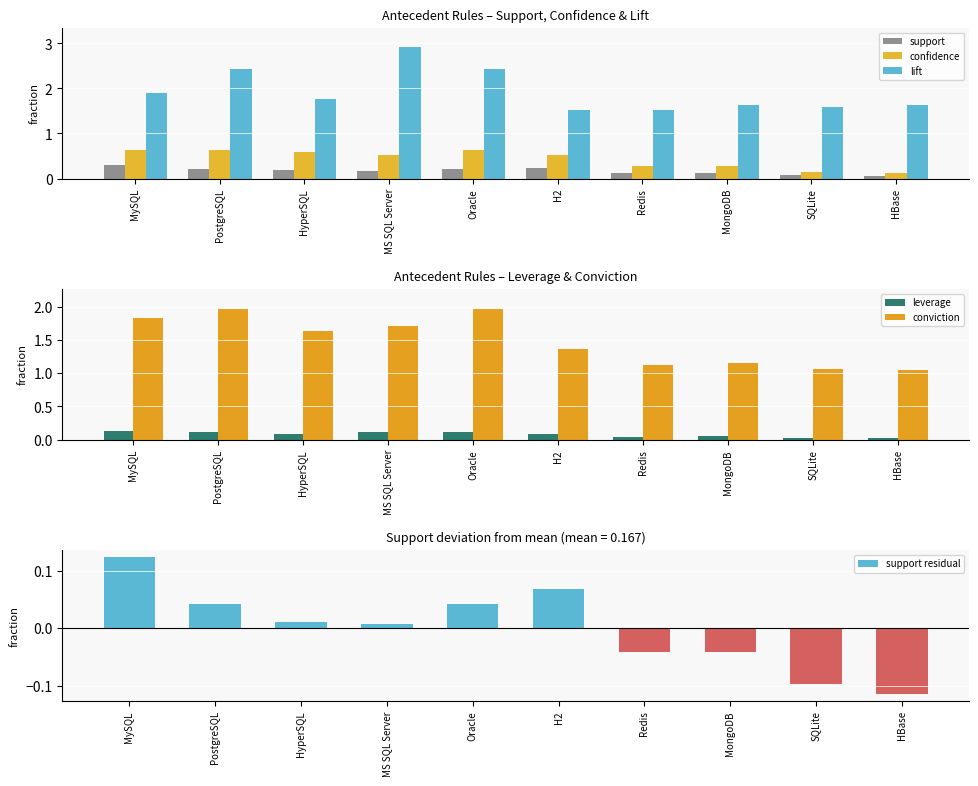

Read the lift value at HyperSQL.

1.8